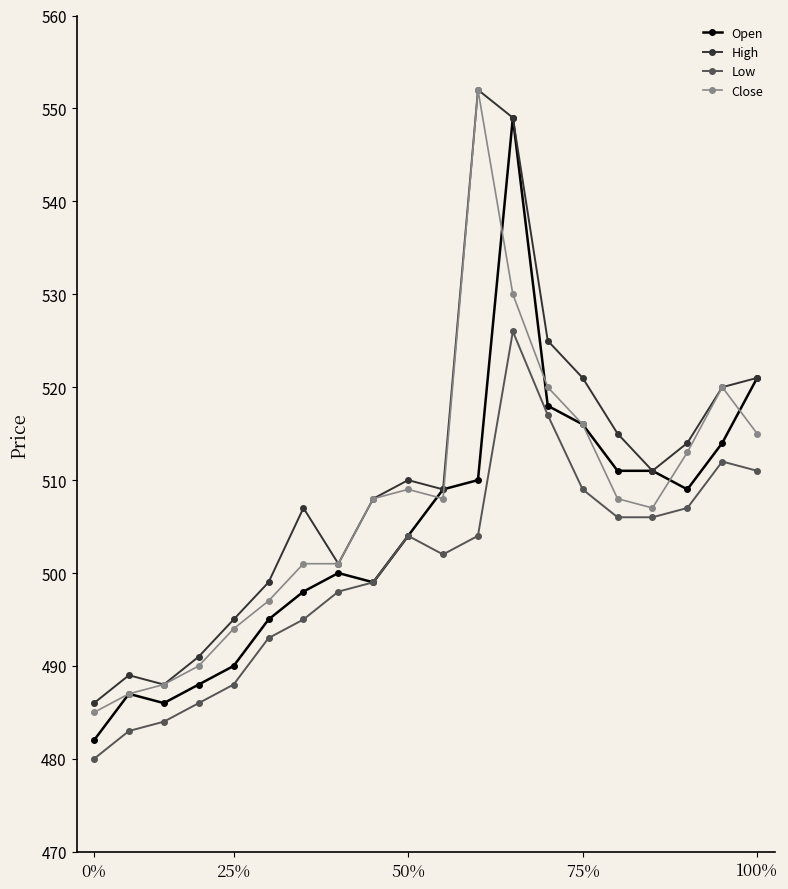

What is the maximum value for Open?

549